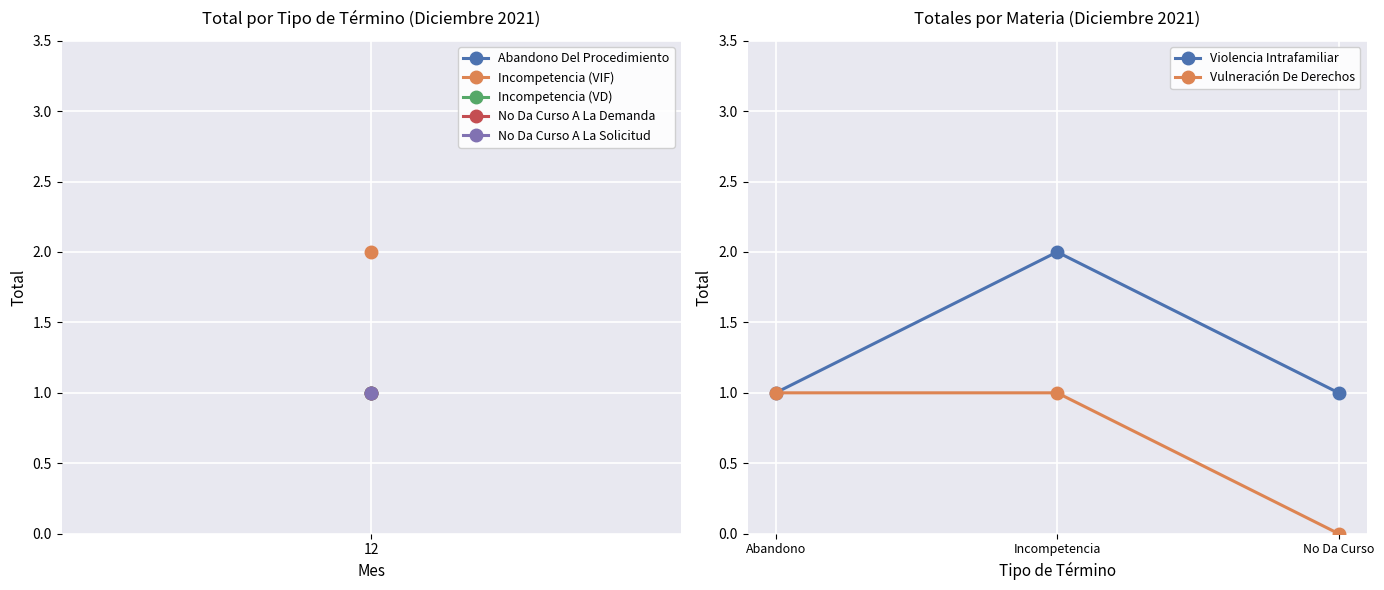

How many values in the Vulneración De Derechos series are below 1?

1